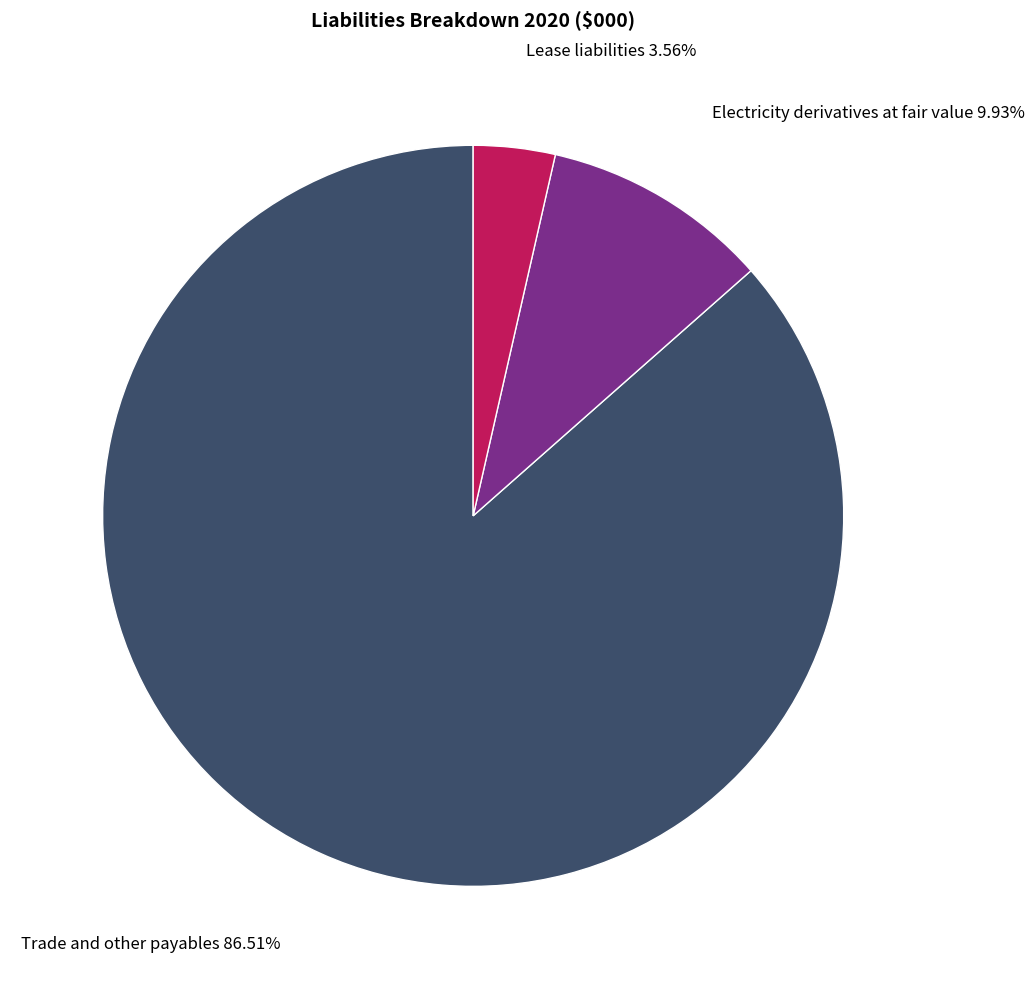

Is there a majority slice in this chart?

Yes